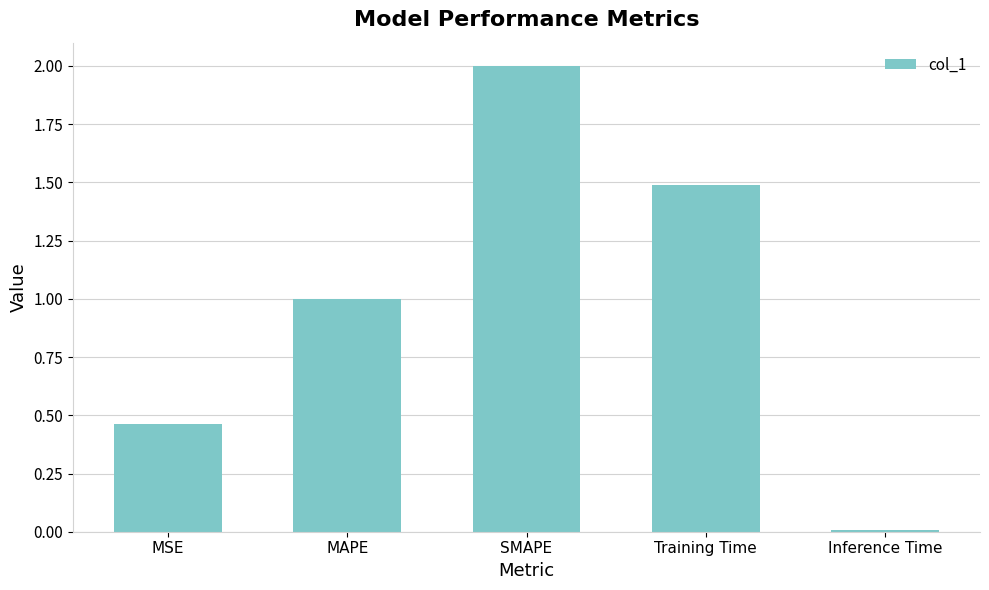

Between SMAPE and MSE, which is larger?

SMAPE